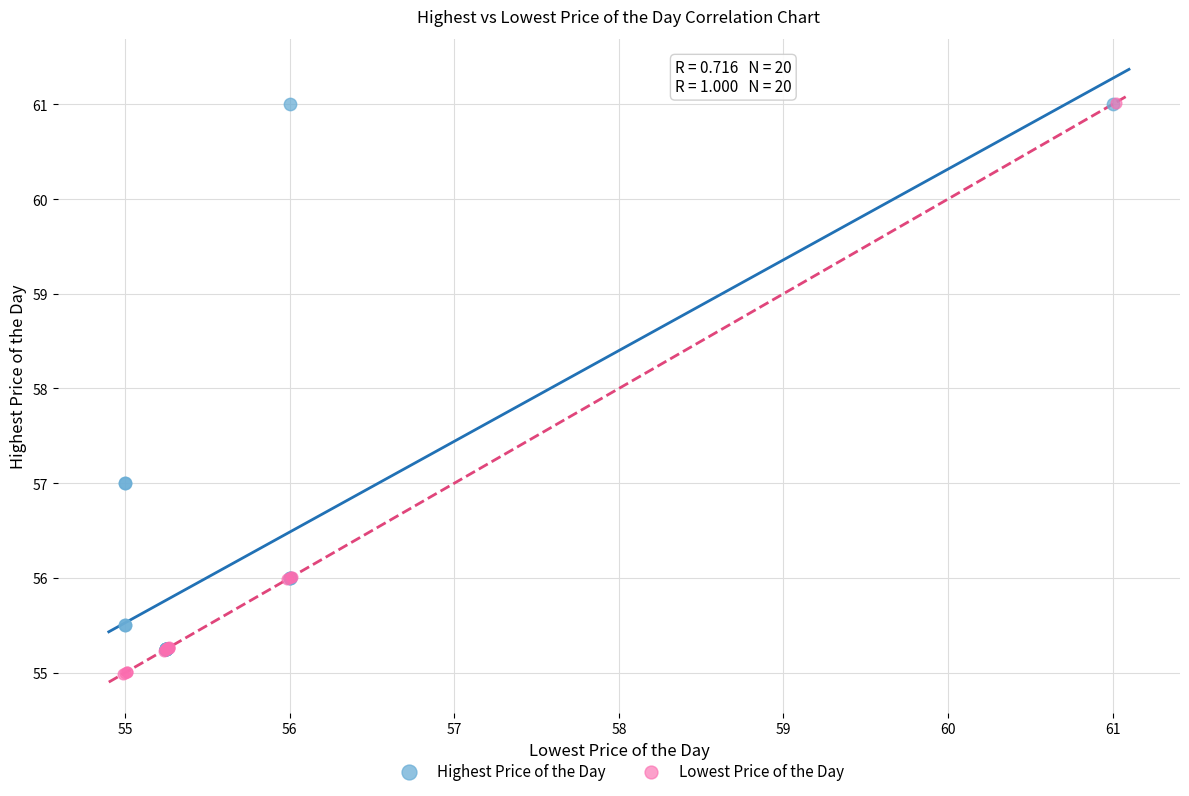

What are all the series names shown in the legend?

Highest Price of the Day, Lowest Price of the Day